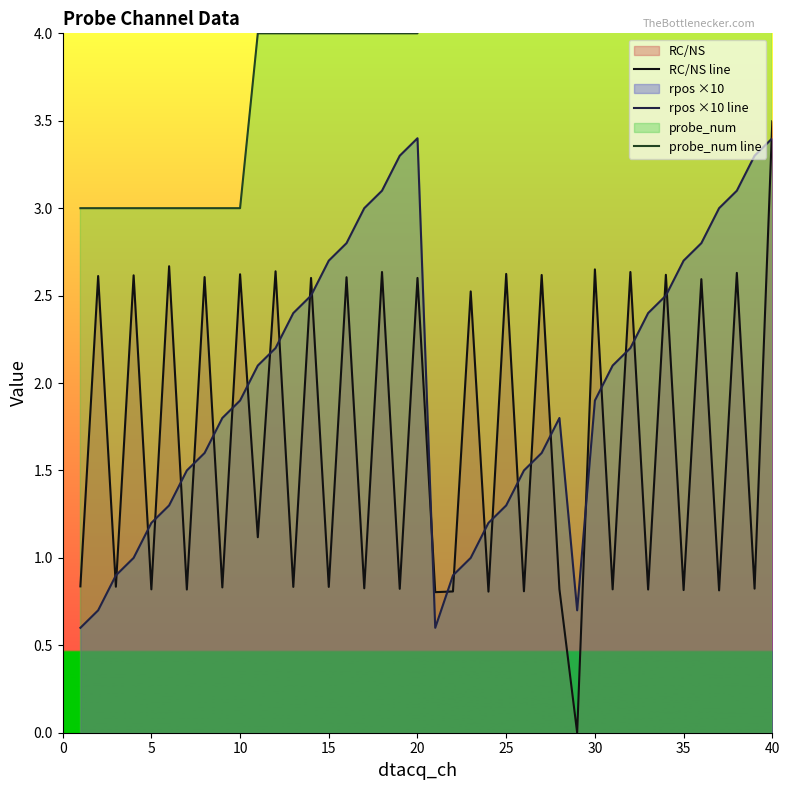

What is the maximum value for rpos ×10 line?

3.4